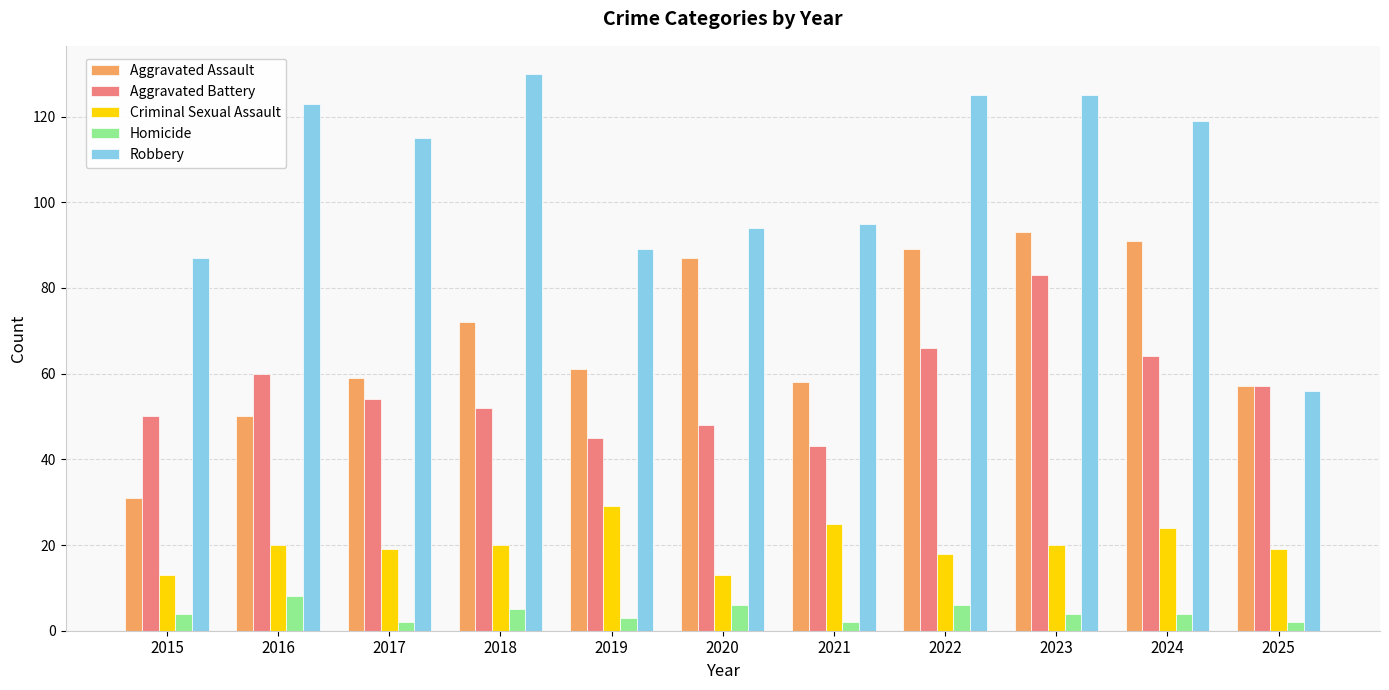

What are all the series names shown in the legend?

Aggravated Assault, Aggravated Battery, Criminal Sexual Assault, Homicide, Robbery